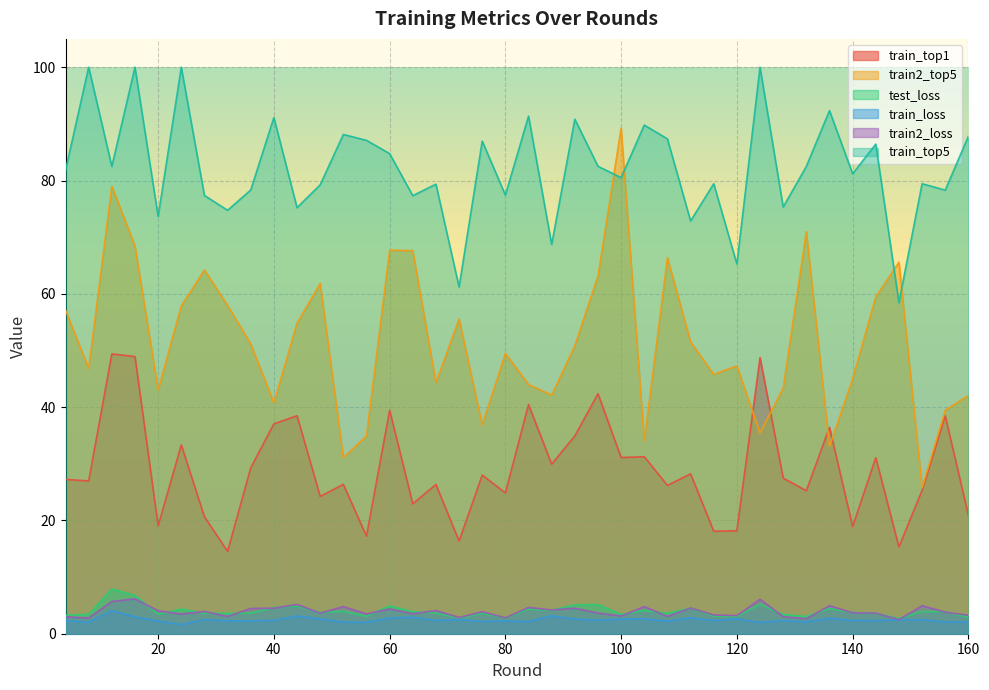

What are all the series names shown in the legend?

train_top1, train2_top5, test_loss, train_loss, train2_loss, train_top5